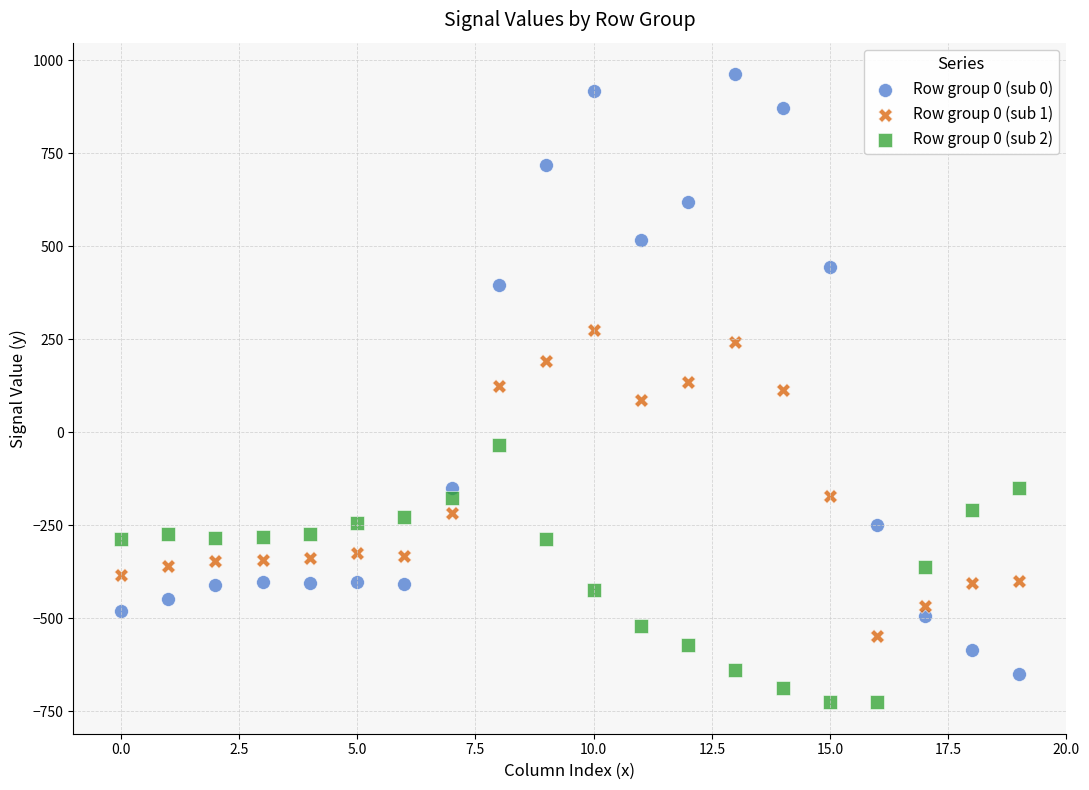

Across all data points, what is the range of Y values (max minus min)?

1689.3